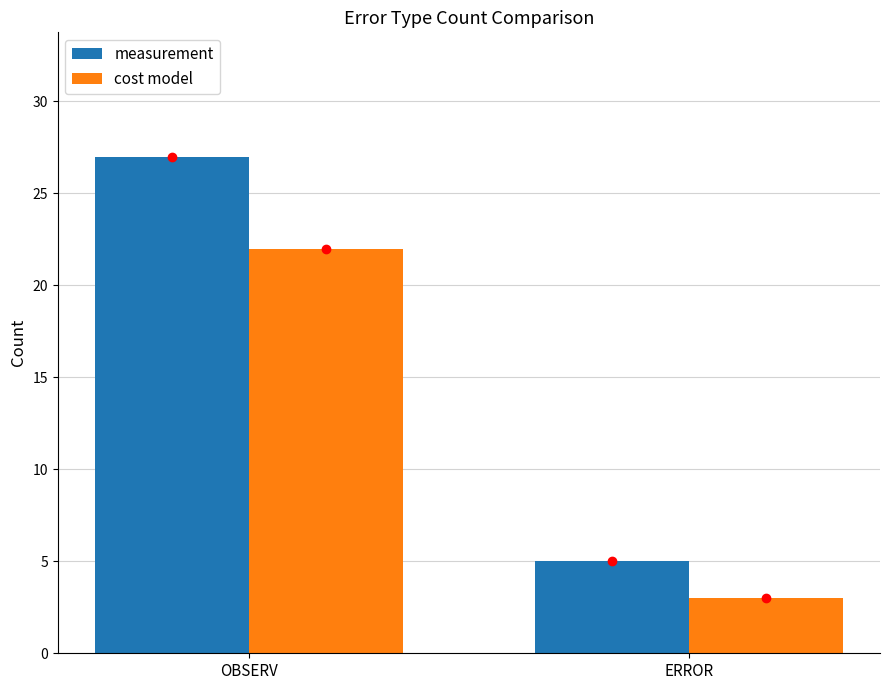

What is the difference between the maximum and minimum values in the measurement series?

22